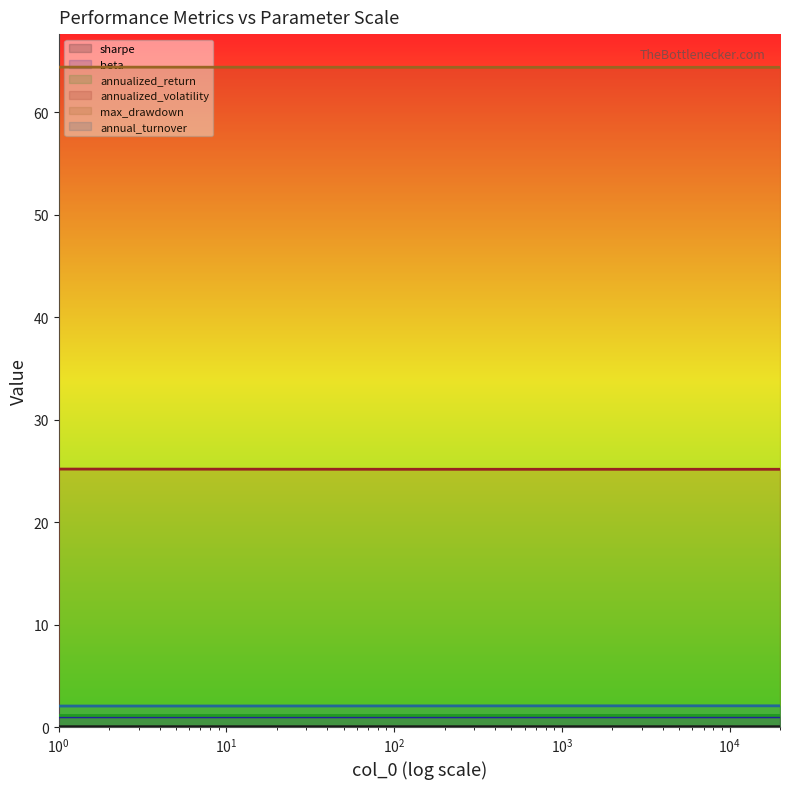

True or false: max_drawdown and annual_turnover cross at least once.

False